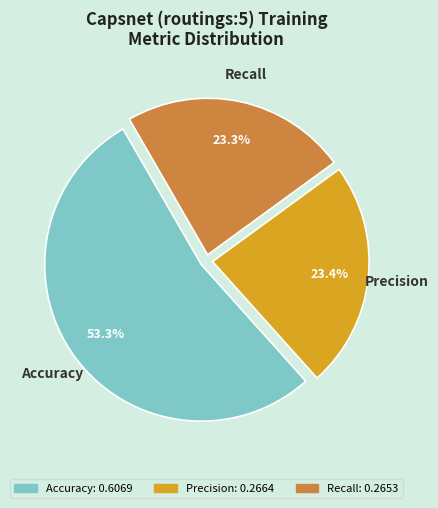

To the nearest percent, what is the combined percentage of Recall and Precision?

47%